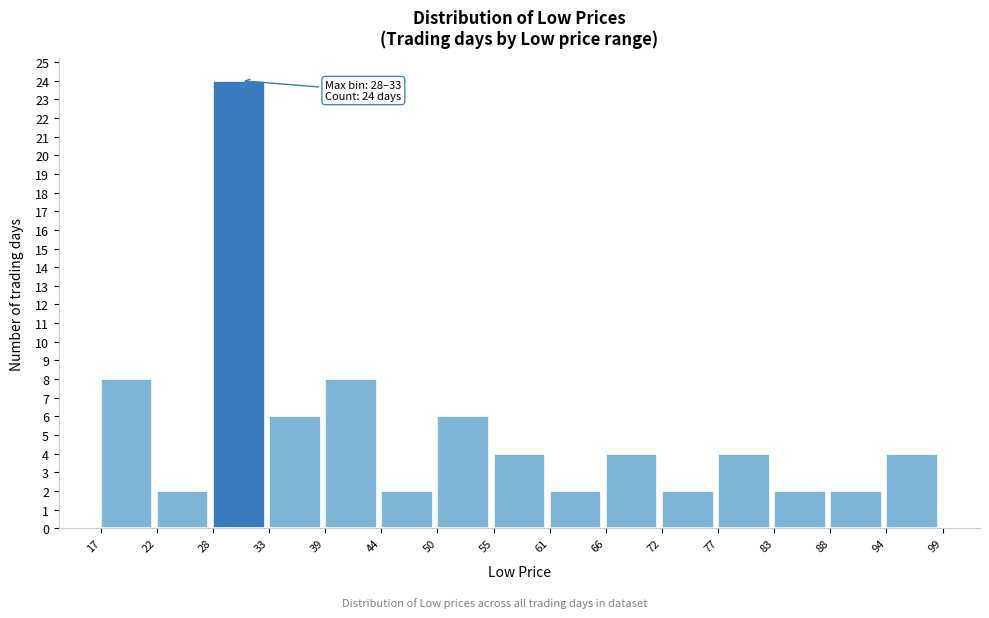

Over which range of the x-axis is the bar tallest?

28 to 33